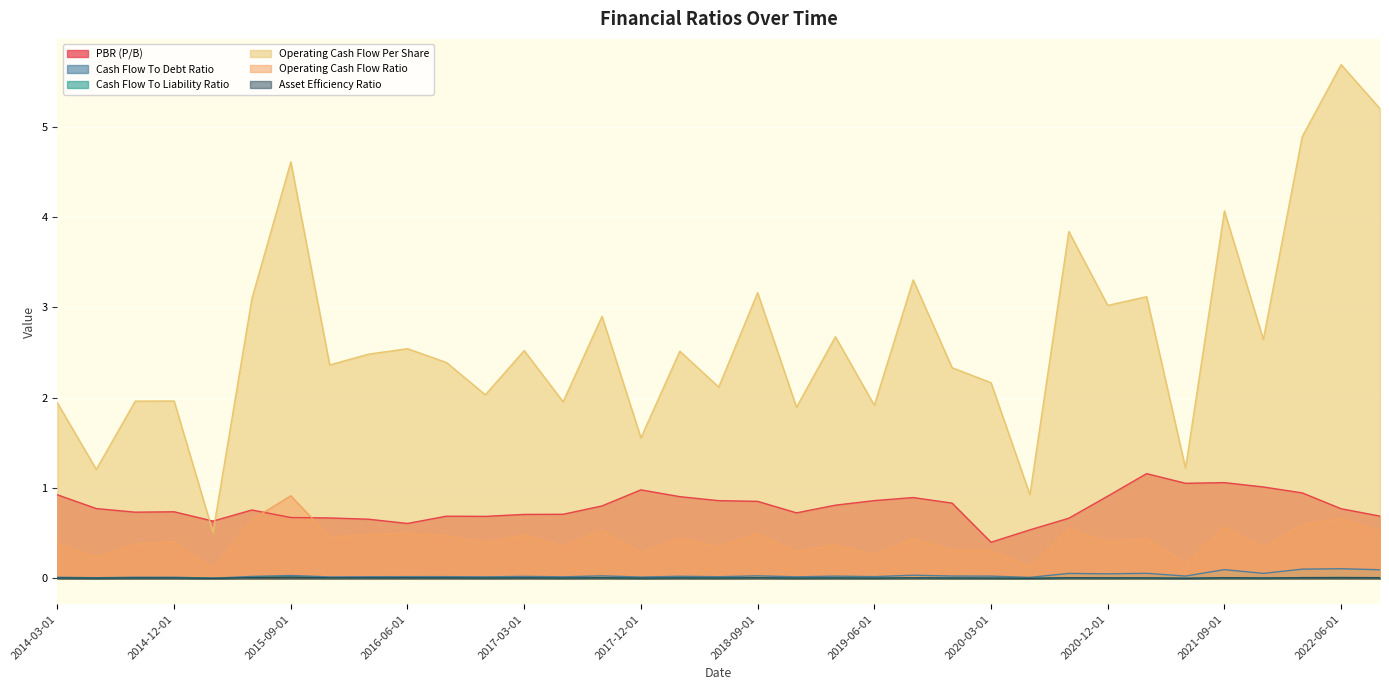

What is the highest value of the Operating Cash Flow Per Share series?

5.7